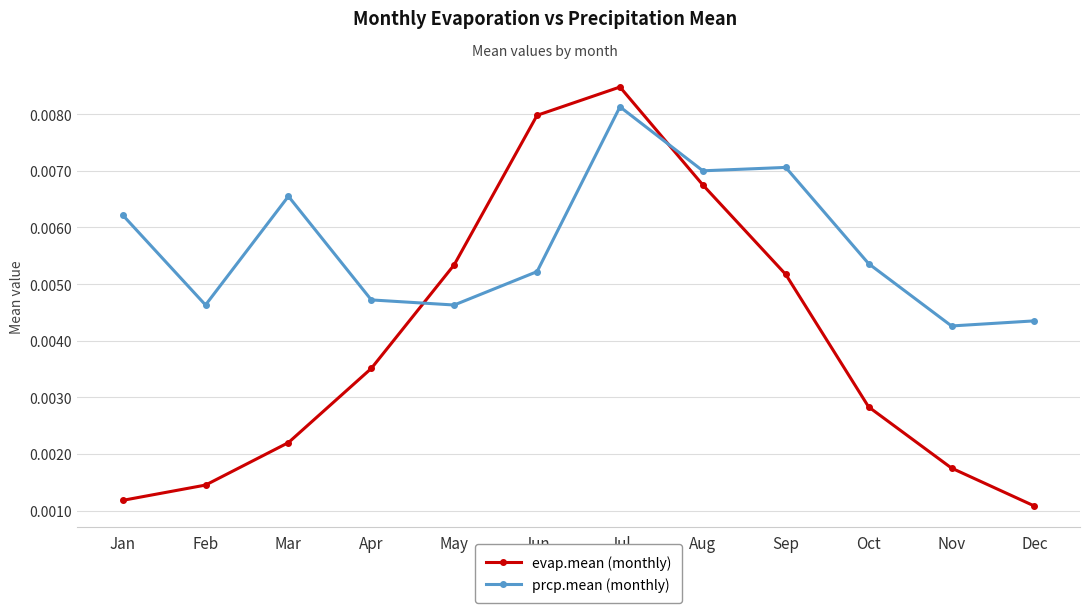

Rank the series by their maximum value, from highest to lowest.

evap.mean (monthly), prcp.mean (monthly)